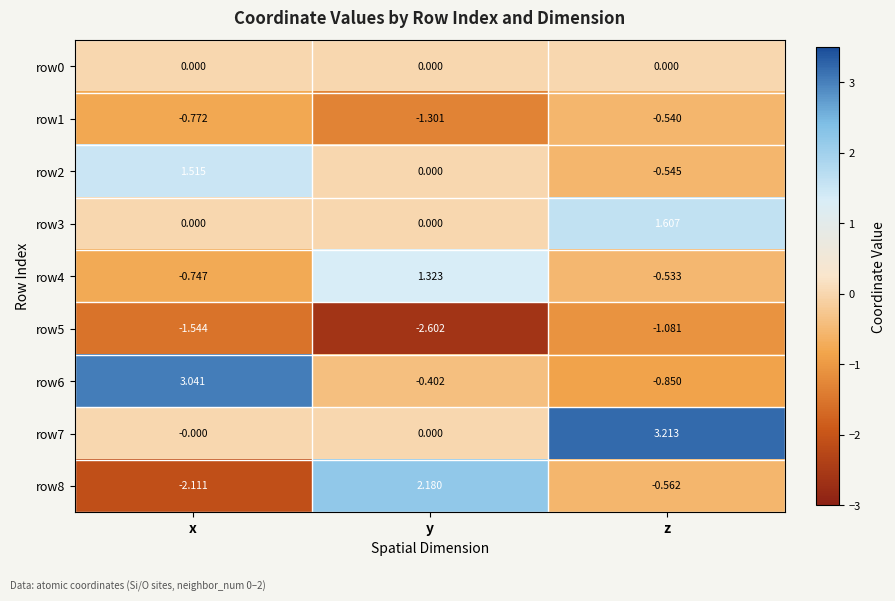

Between x and z, which series saw the biggest shift?

row6